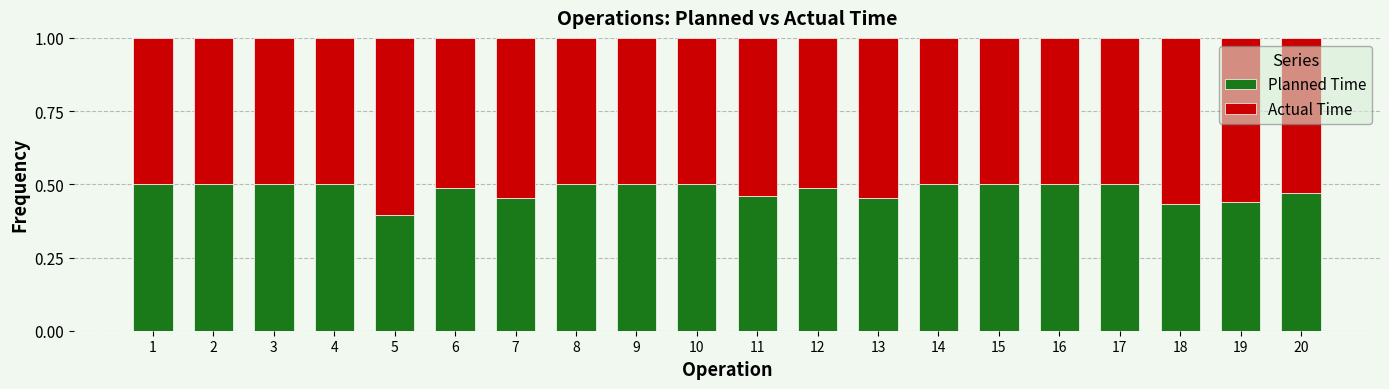

At which label does Planned Time reach its minimum?

5